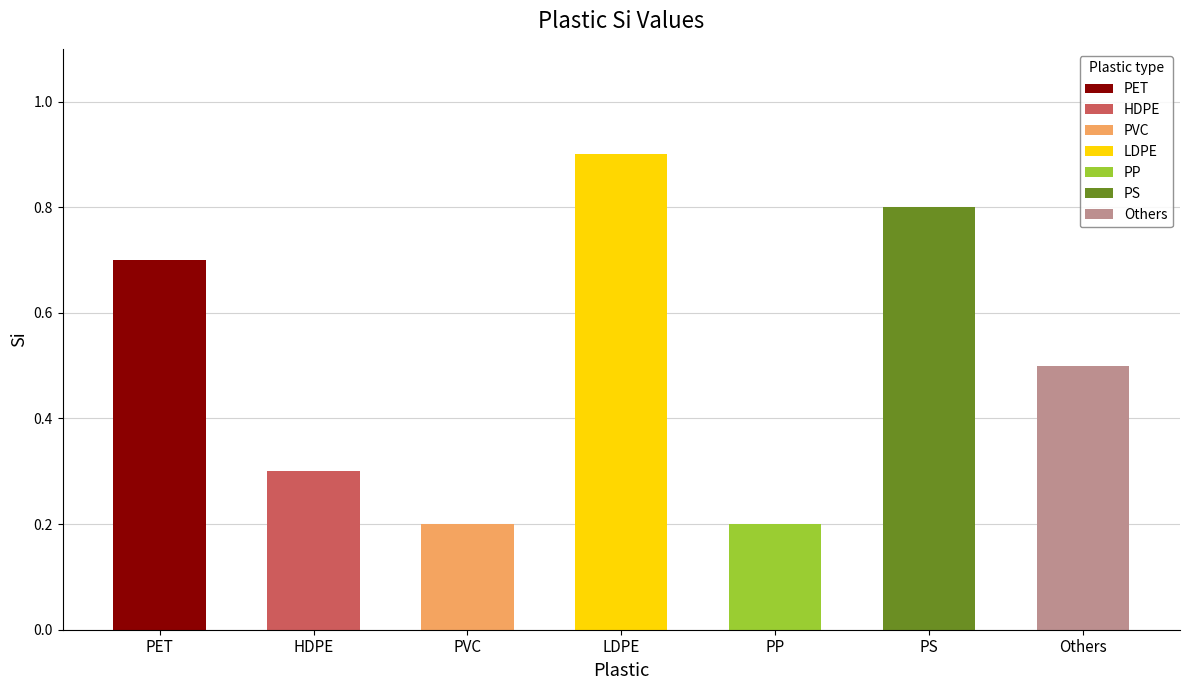

What is the difference between the maximum and minimum values?

0.7